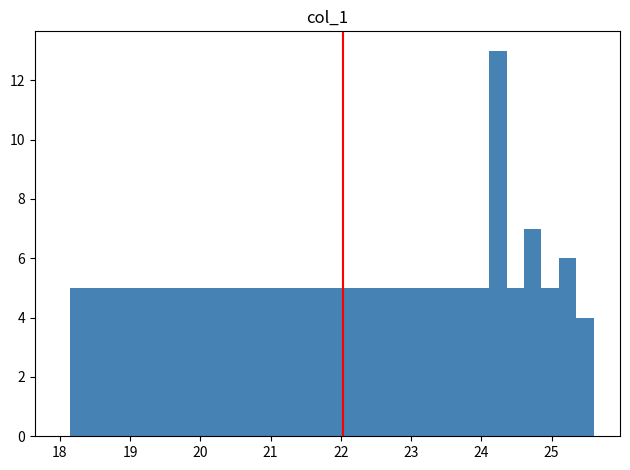

Around what value on the x-axis is the tallest bar? Give the approximate position of its centre, as read against the axis.

24.2